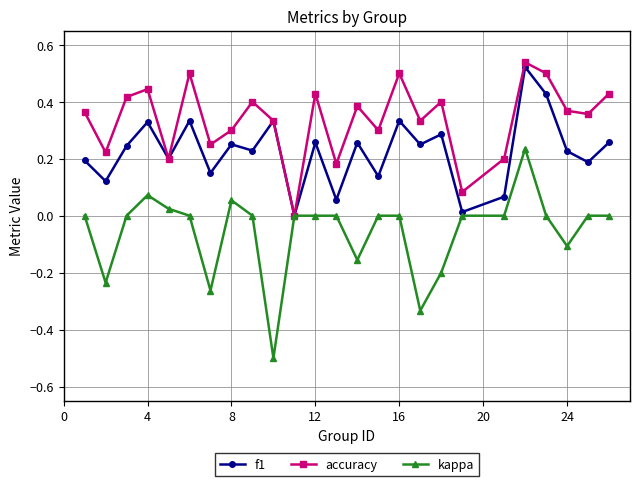

Does the chart display data point markers on the line(s)?

Yes